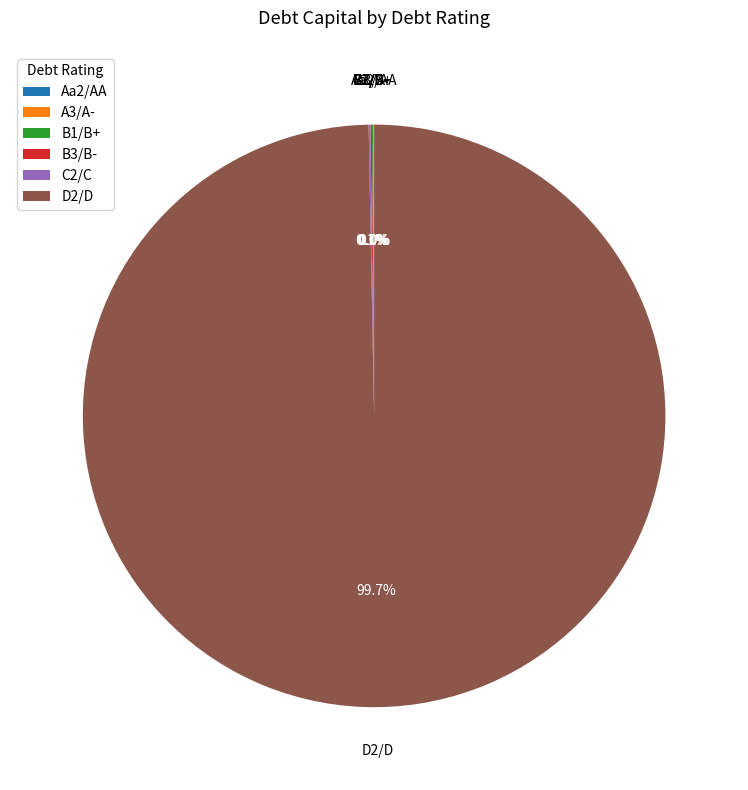

Which category has the biggest portion of the pie?

D2/D